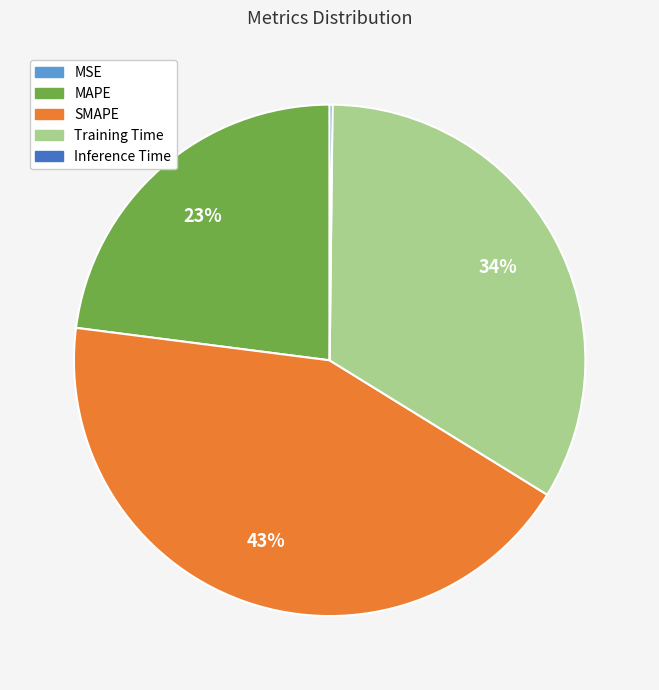

To the nearest percent, what is the difference between the largest and smallest slice percentages?

43%